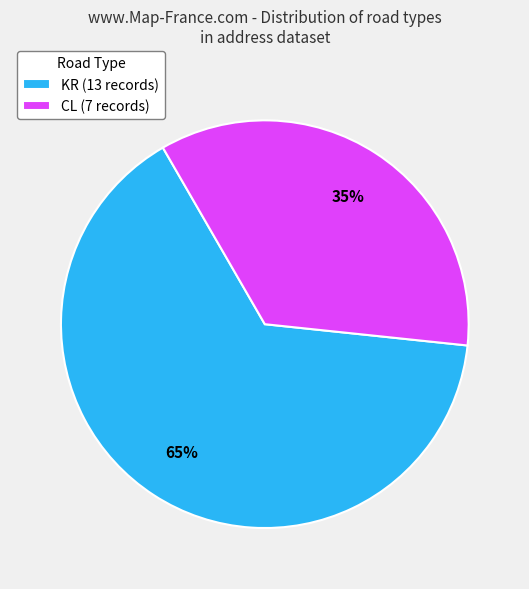

To the nearest percent, what is the average slice percentage?

50%